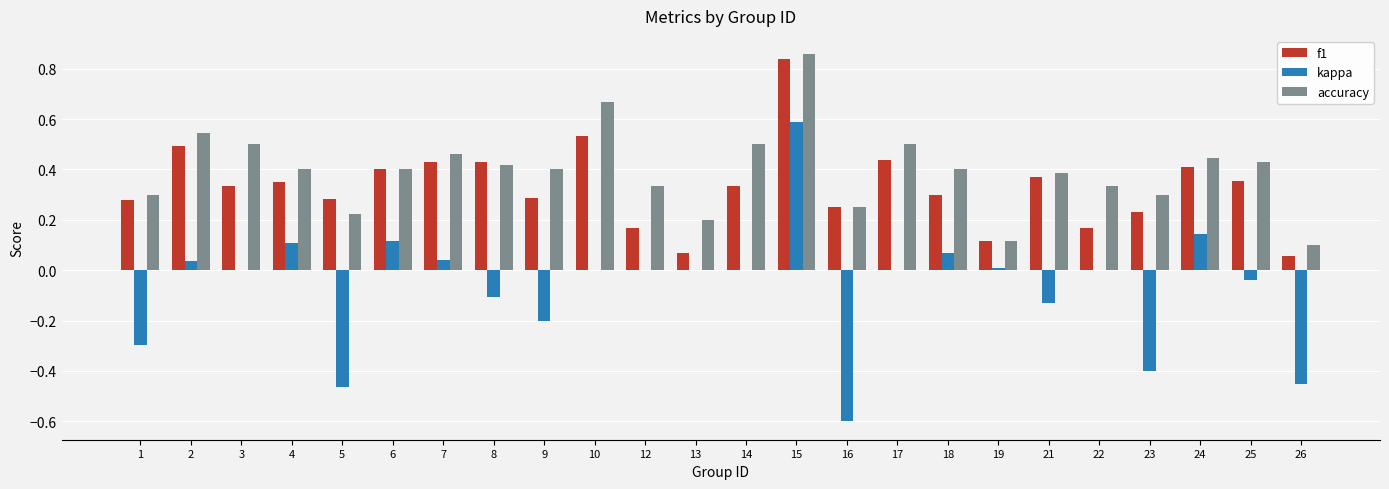

What is the sum of all accuracy values?

9.5